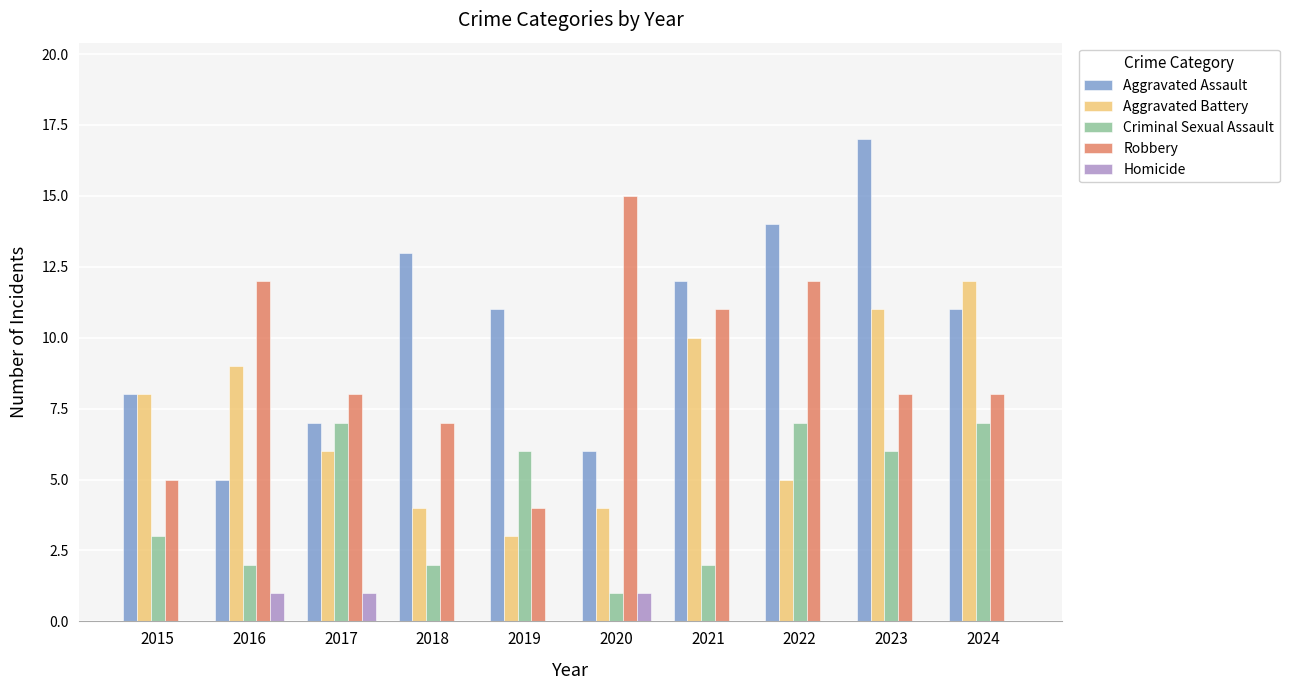

What is the sum of the Robbery values at 2024 and 2022?

20